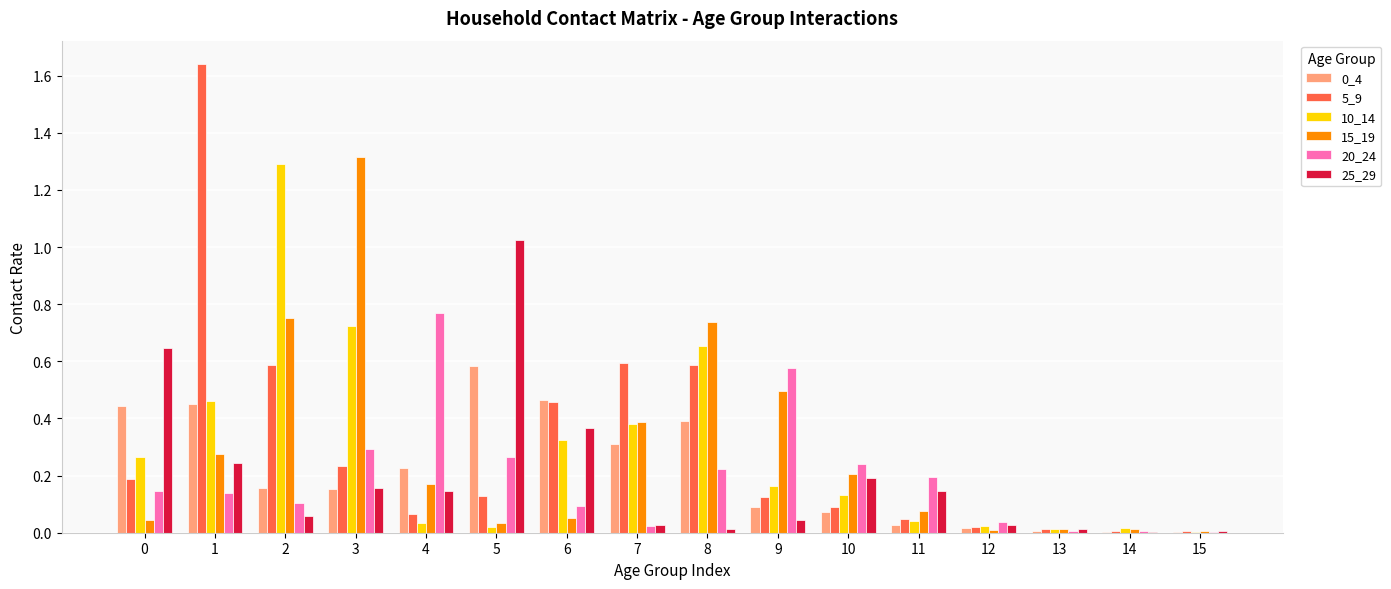

What is the total value across all series at 3?

2.9